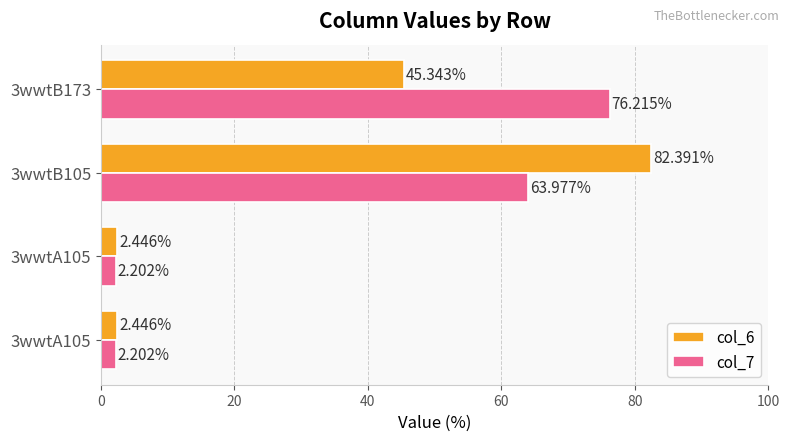

Reading left to right, list all the values displayed in this chart.

col_6: 2.4	2.4	82.4	45.3
col_7: 2.2	2.2	64.0	76.2